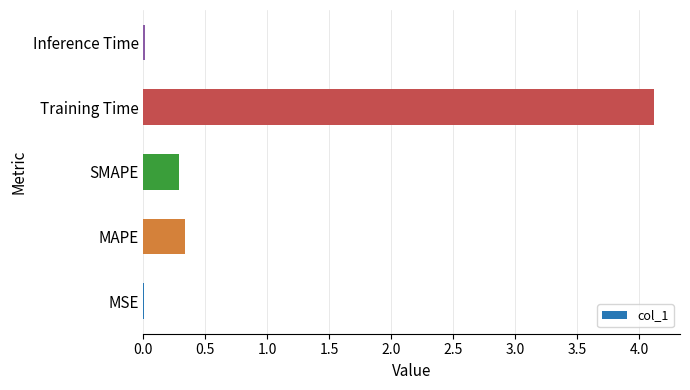

Where is the data nearest to the value 2?

MAPE